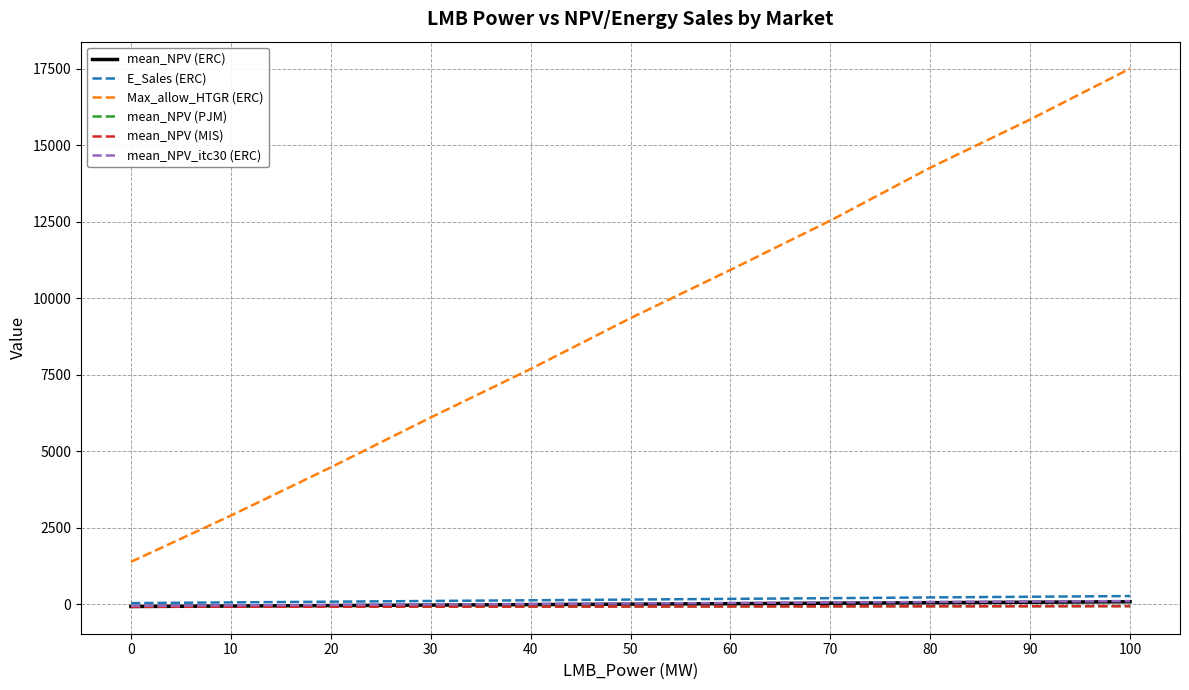

How many series are shown in this chart?

6